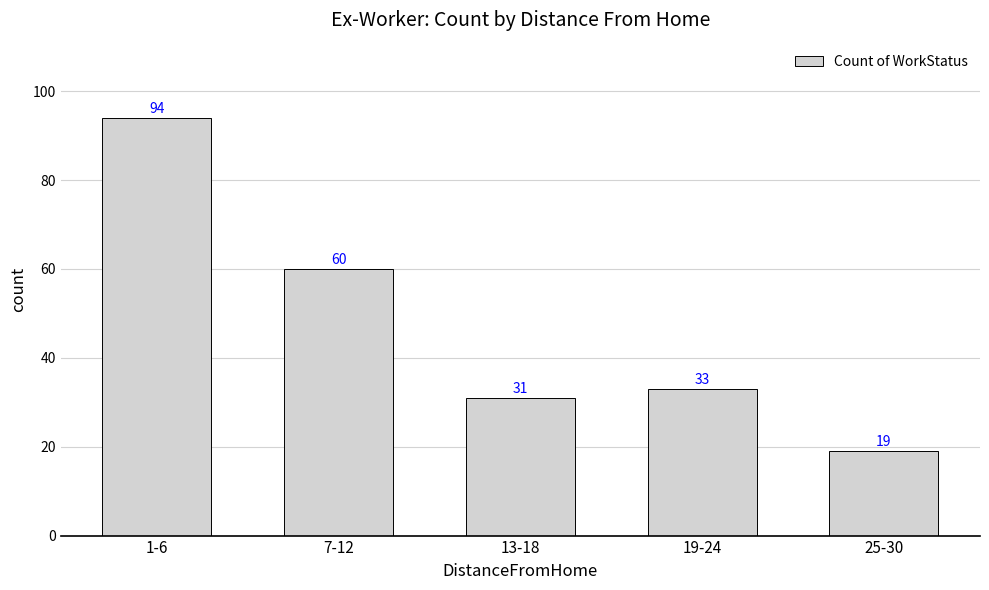

Between 25-30 and 19-24, which is larger?

19-24